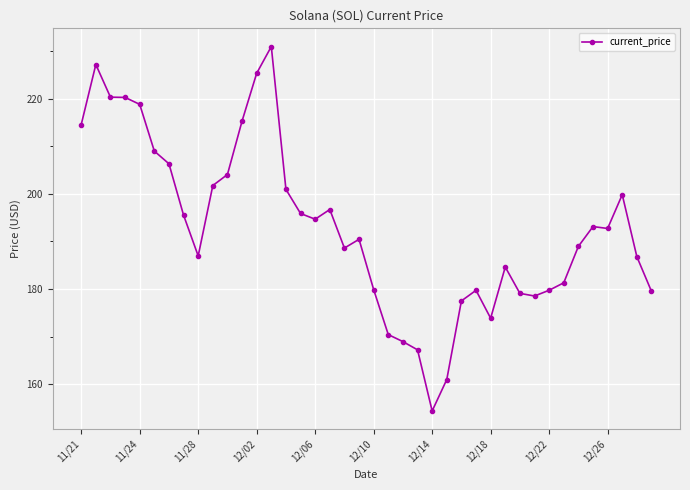

What is the smallest value displayed?

154.3